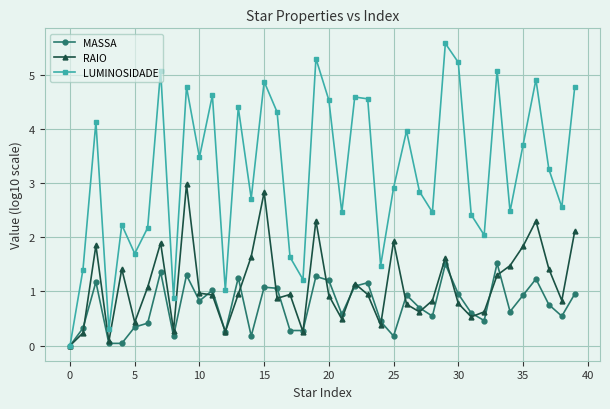

How many data points does each series have?

40